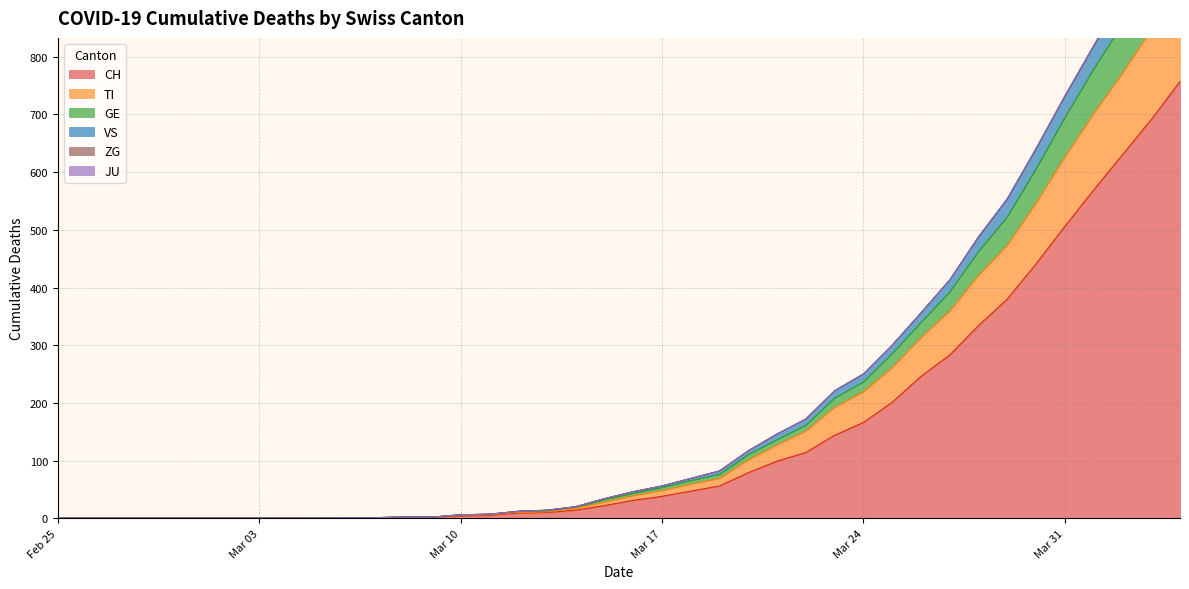

True or false: VS and TI intersect in this chart.

False